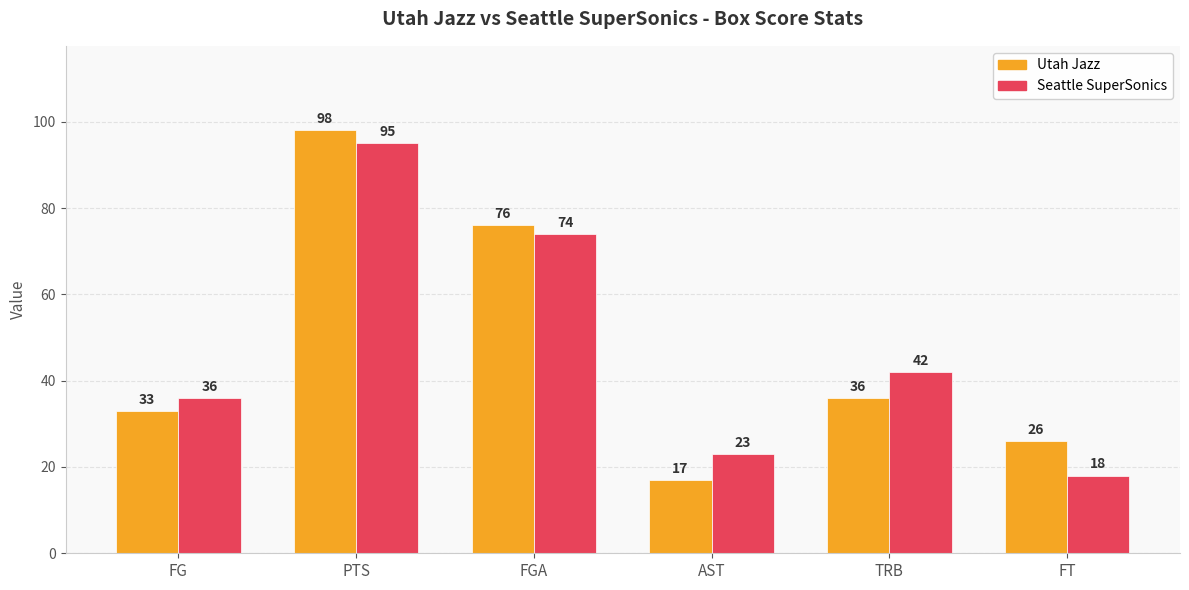

Which series has the widest spread of values?

Utah Jazz